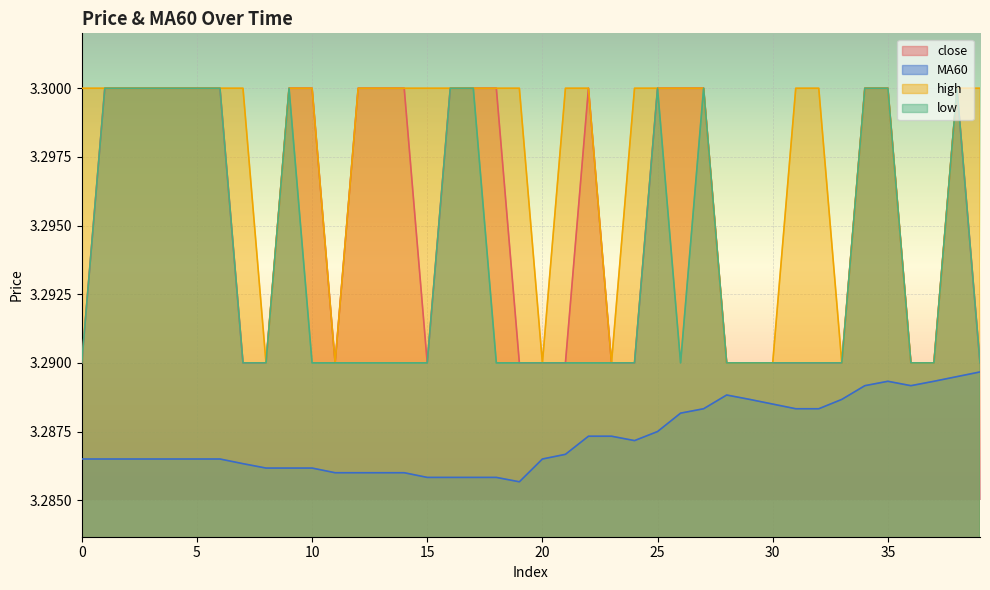

Which has a higher value, 32 or 17?

17